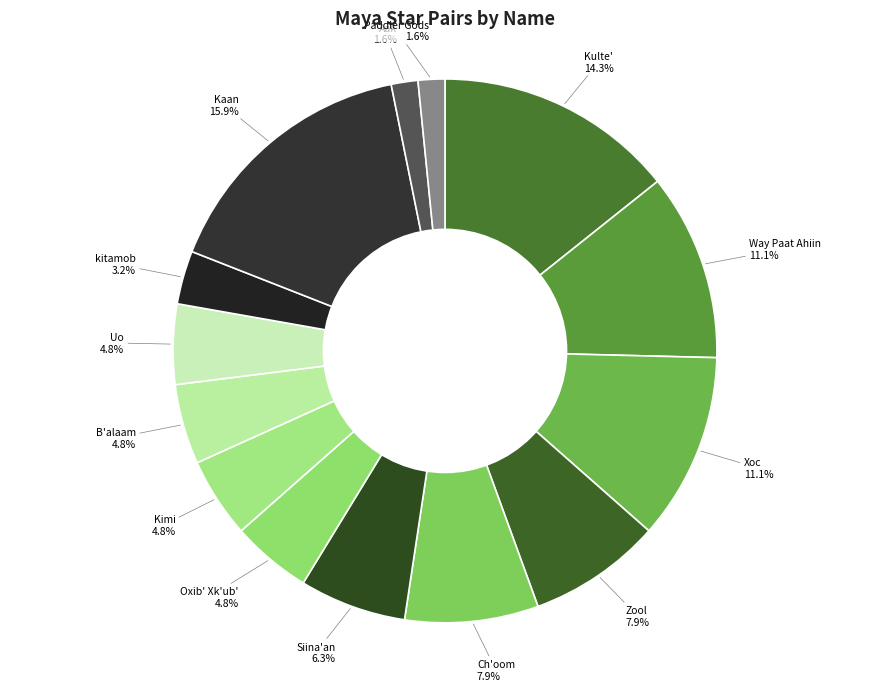

What percentage is the B'alaam slice, to the nearest percent?

5%